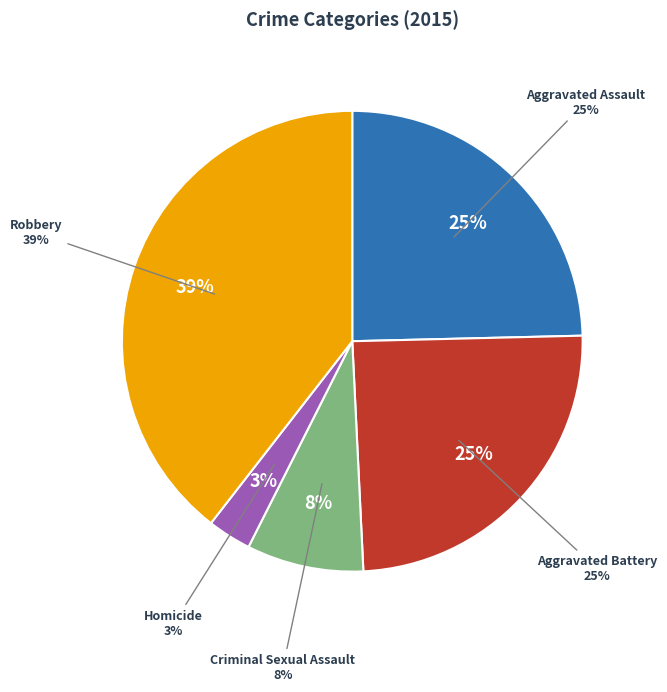

Between Aggravated Assault and Homicide, which is larger?

Aggravated Assault